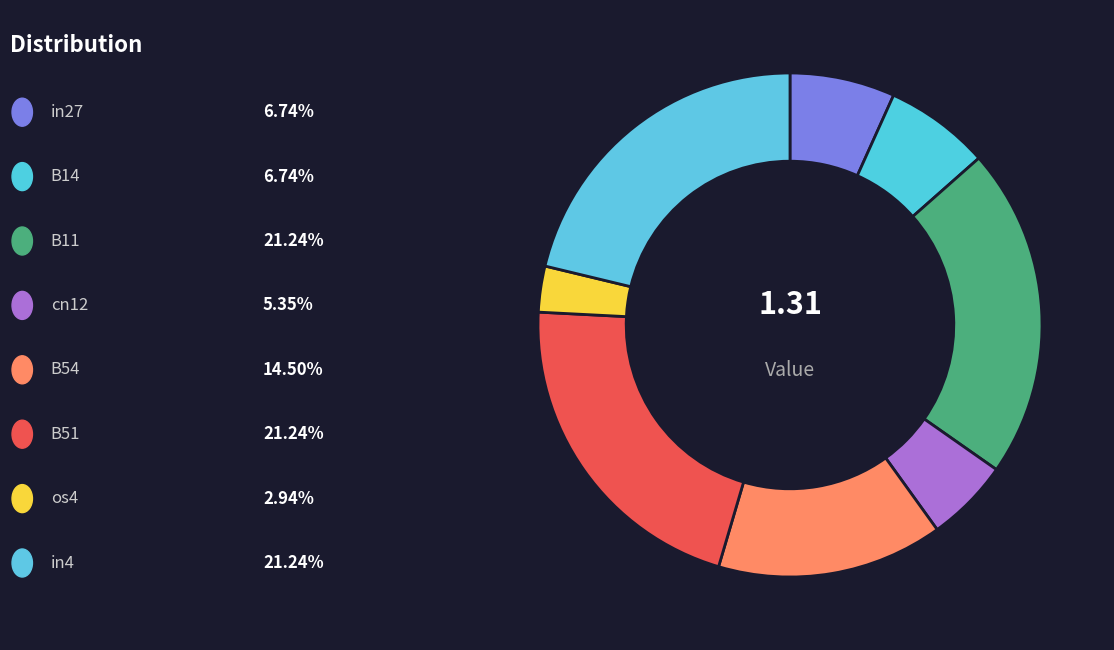

How many segments does this pie chart have?

8